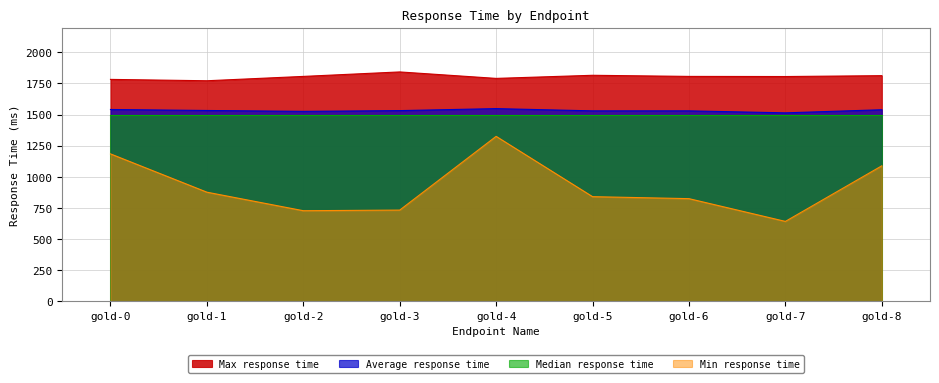

The Min response time series shows 824 at gold-6. True or false?

True